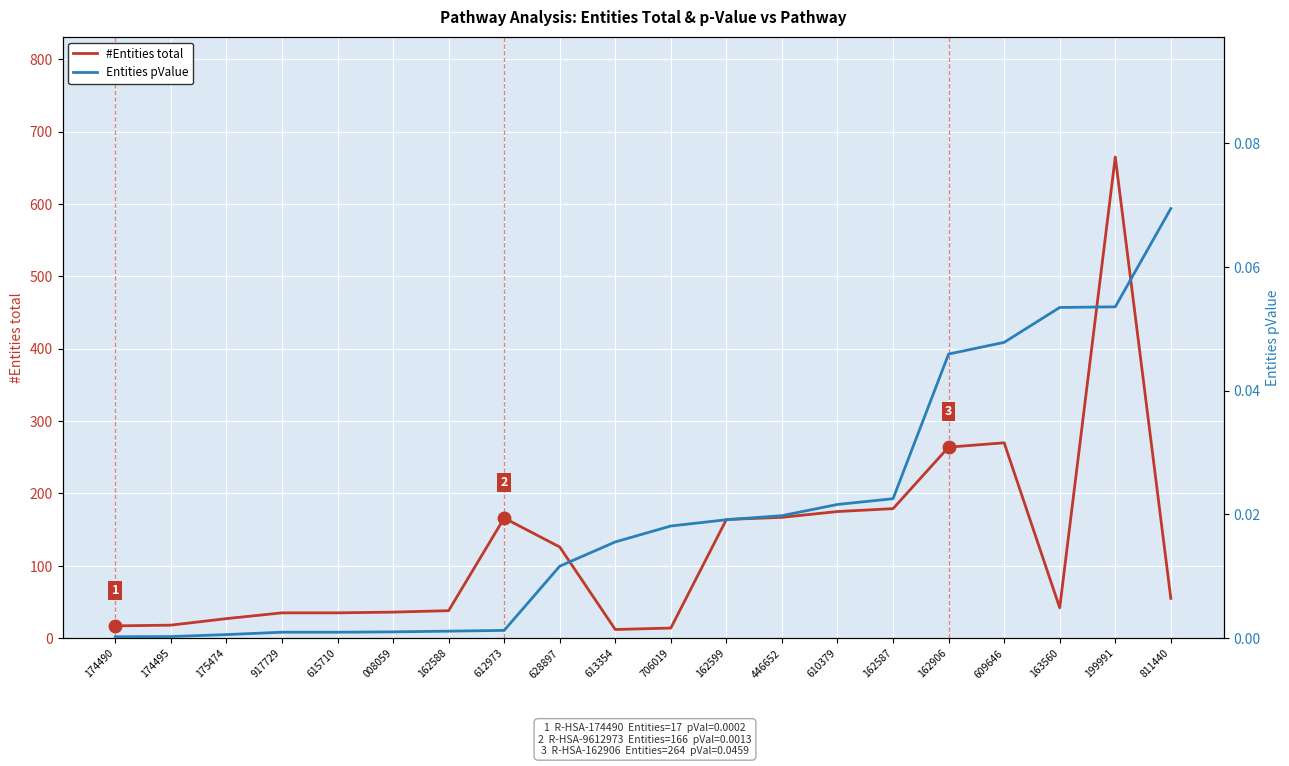

Between 175474 and 609646, which is larger?

609646